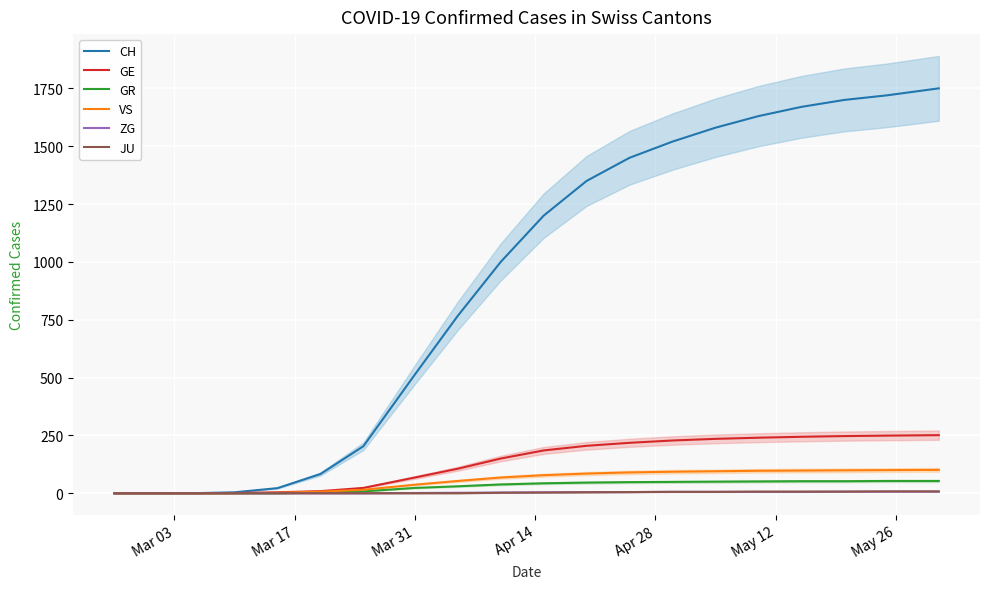

What is the maximum value for VS?

101